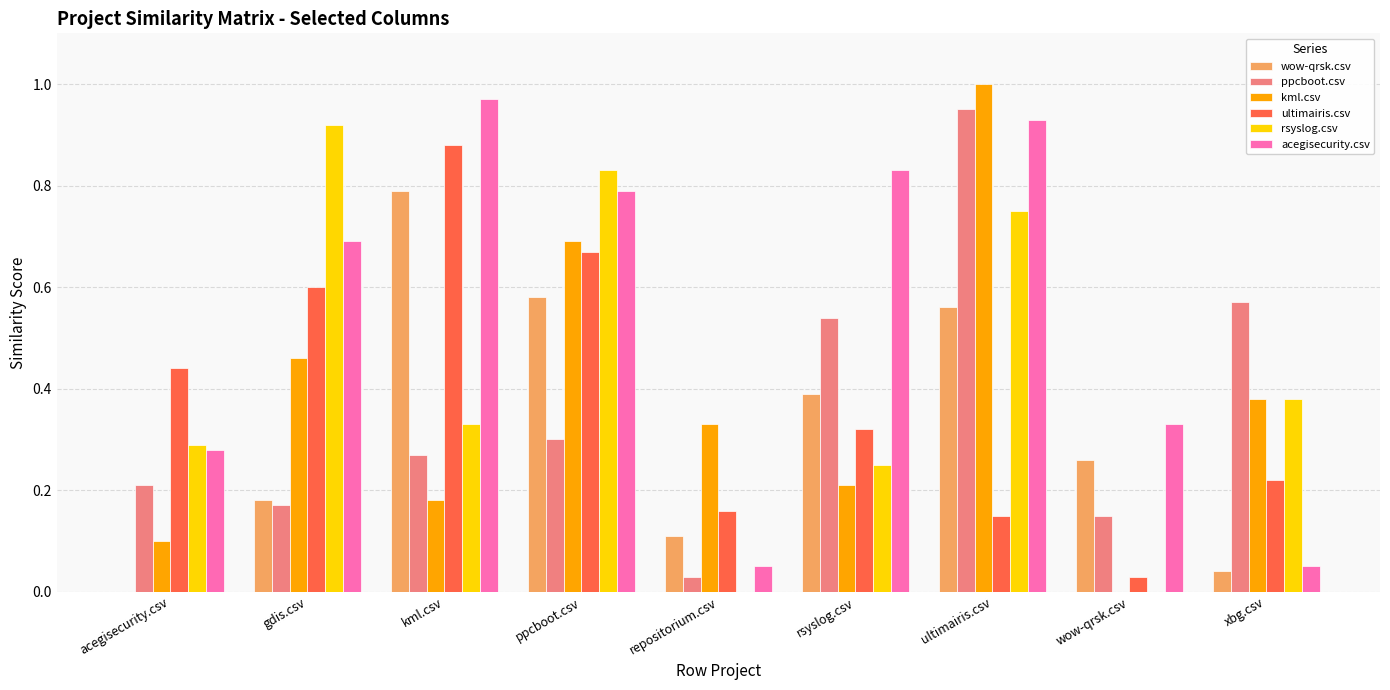

What is the total value across all series at kml.csv?

3.4